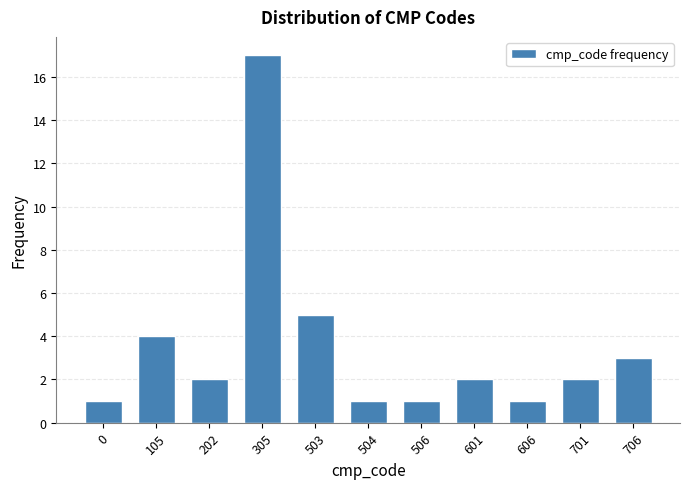

Reading right to left, list all the values displayed in this chart.

706=3	701=2	606=1	601=2	506=1	504=1	503=5	305=17	202=2	105=4	0=1